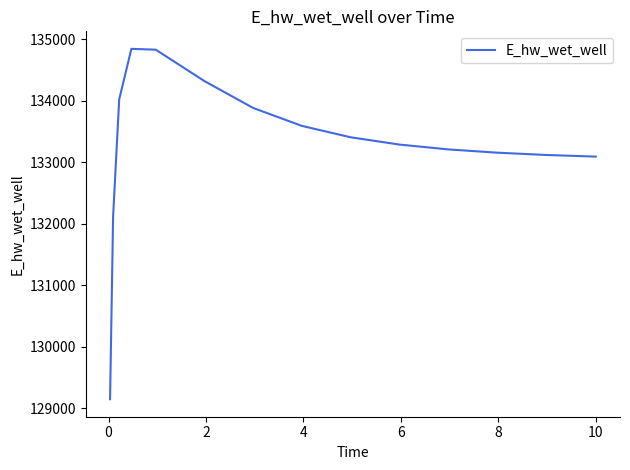

What is the minimum value shown in the chart?

129149.5